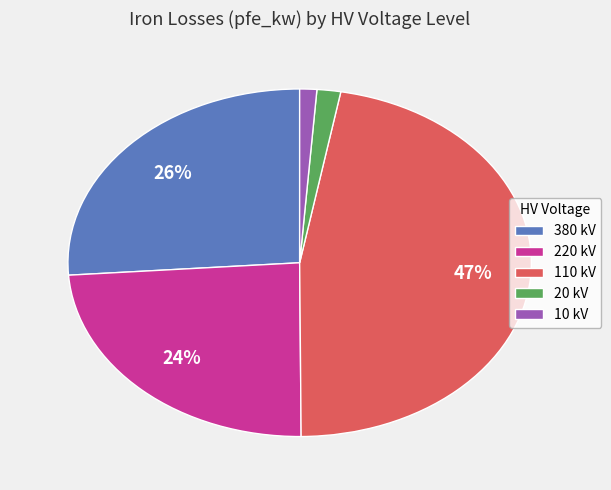

How many slices are in this pie chart?

5